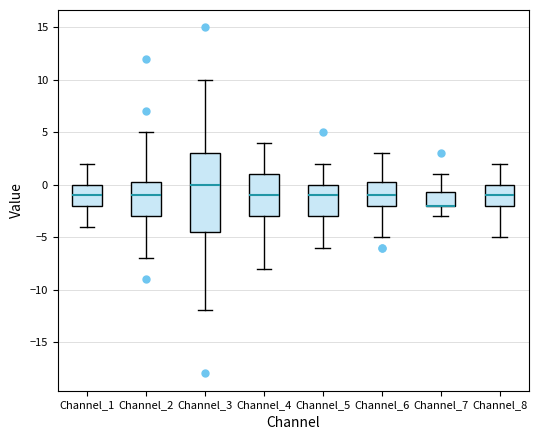

Reading left to right, read every box against the y-axis: the position of its median line, the range the box covers, and the ends of its whiskers. The values are not printed on the chart, so give them approximately, as read against the axis.

Channel_1: median -1.0, box -2.0 to 0.0, whiskers -4.0 to 2.0
Channel_2: median -1.0, box -3.0 to 0.5, whiskers -7.0 to 5.0
Channel_3: median 0.0, box -4.5 to 3.0, whiskers -12.0 to 10.0
Channel_4: median -1.0, box -3.0 to 1.0, whiskers -8.0 to 4.0
Channel_5: median -1.0, box -3.0 to 0.0, whiskers -6.0 to 2.0
Channel_6: median -1.0, box -2.0 to 0.5, whiskers -5.0 to 3.0
Channel_7: median -2.0 (drawn on the box's lower edge), box -2.0 to -0.5, whiskers -3.0 to 1.0
Channel_8: median -1.0, box -2.0 to 0.0, whiskers -5.0 to 2.0